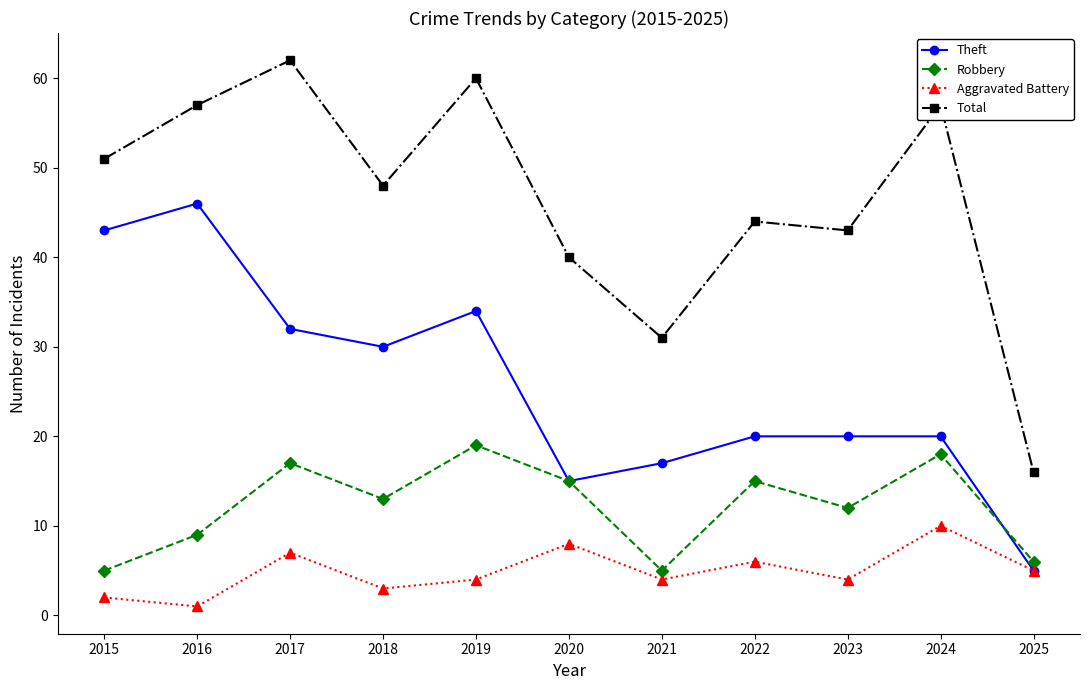

Which label corresponds to the smallest value in the chart?

2016